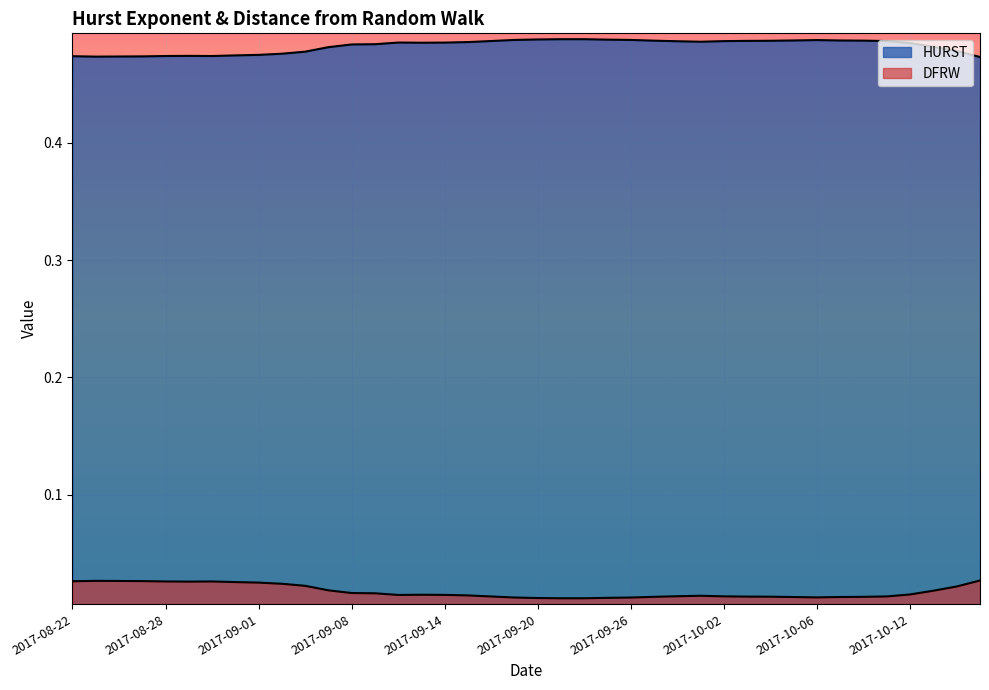

At which category does the chart reach its peak across all series?

2017-09-21